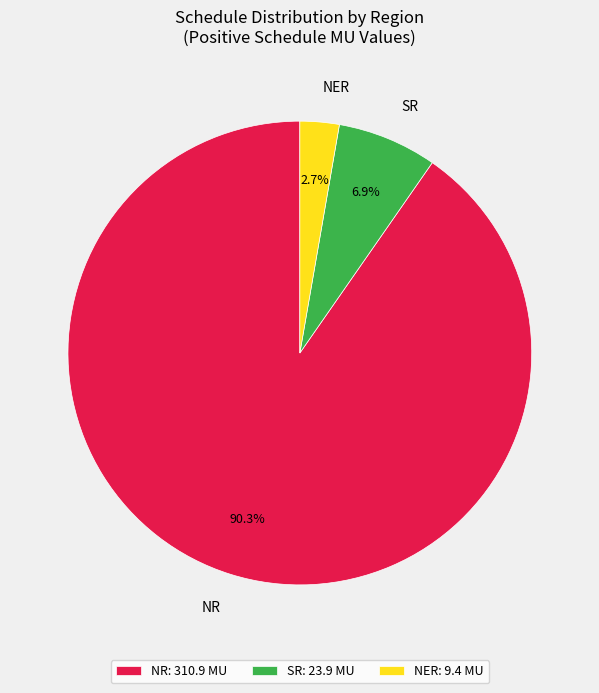

How many segments does this pie chart have?

3